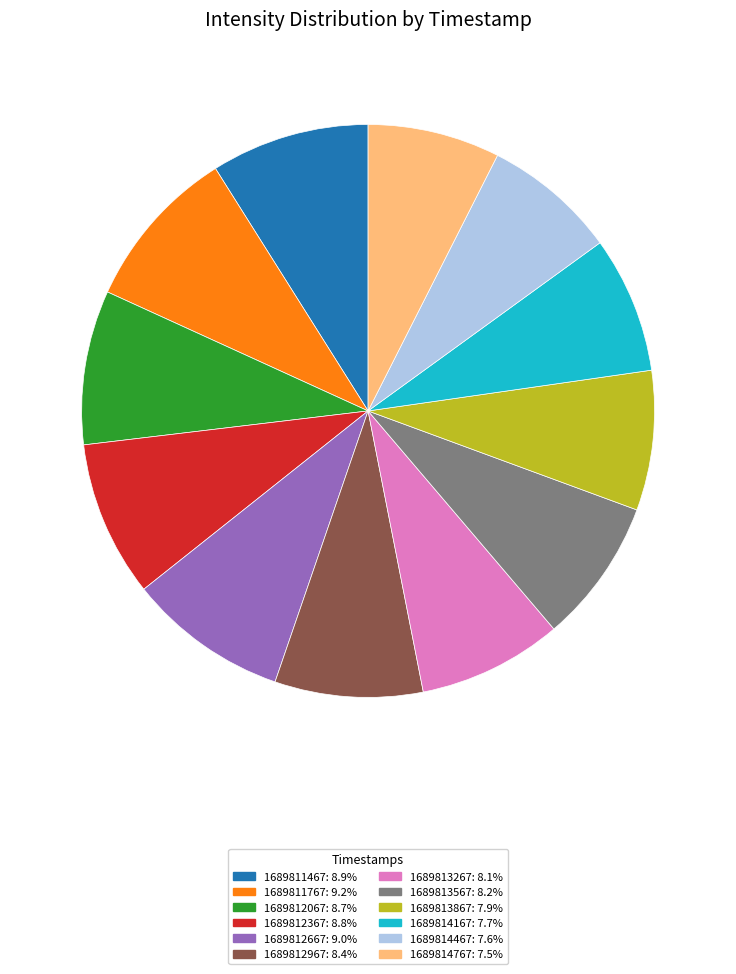

How many slices are in this pie chart?

12